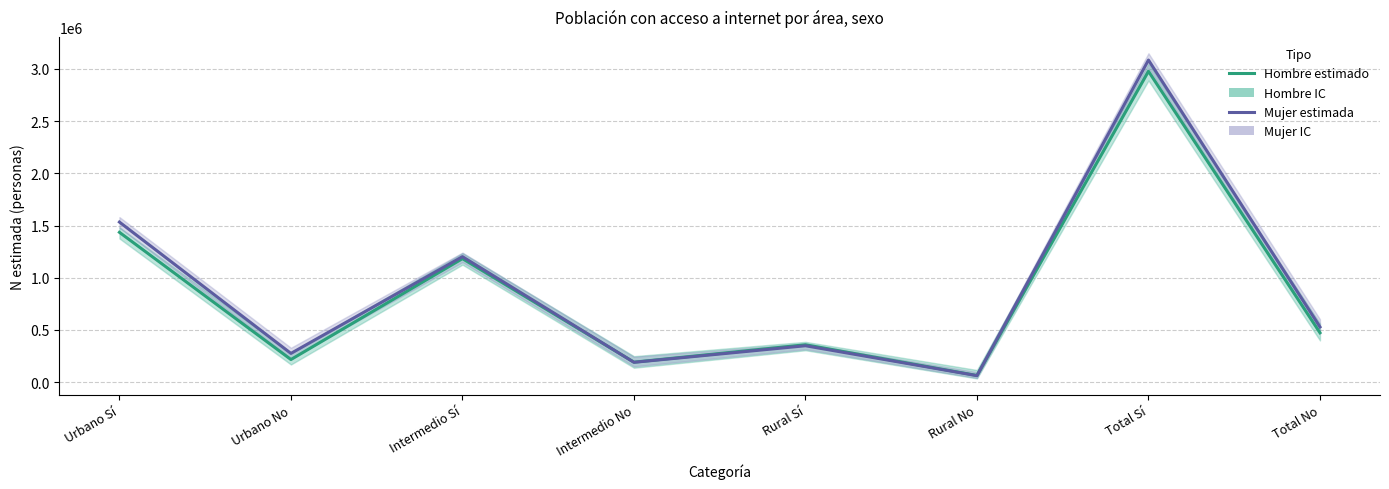

How many values in the Hombre (estimación puntual) series exceed 473256?

3